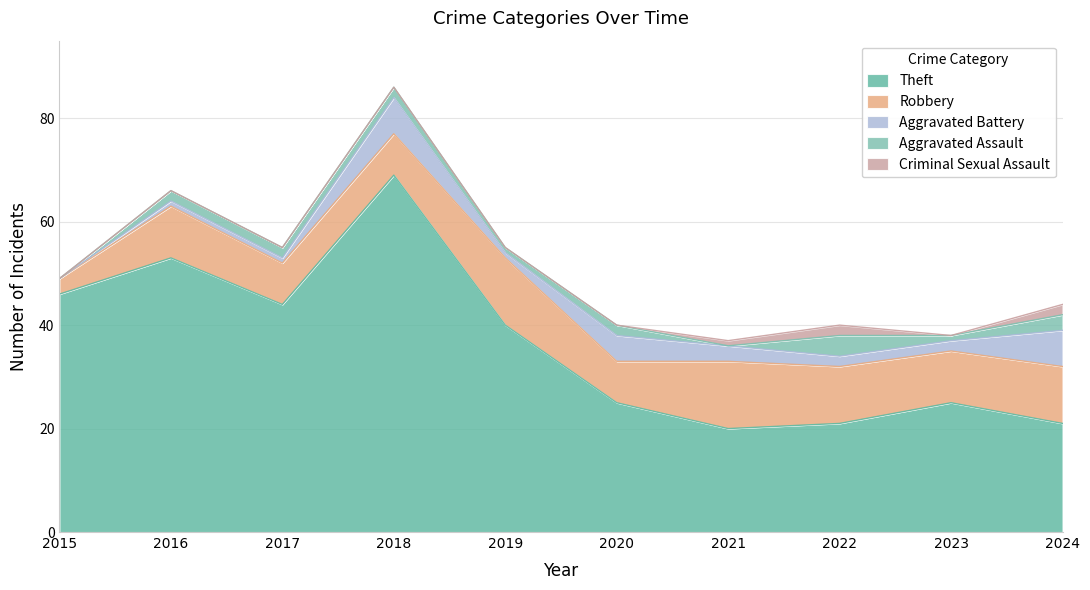

How many interior local peaks does the Aggravated Battery series have?

2